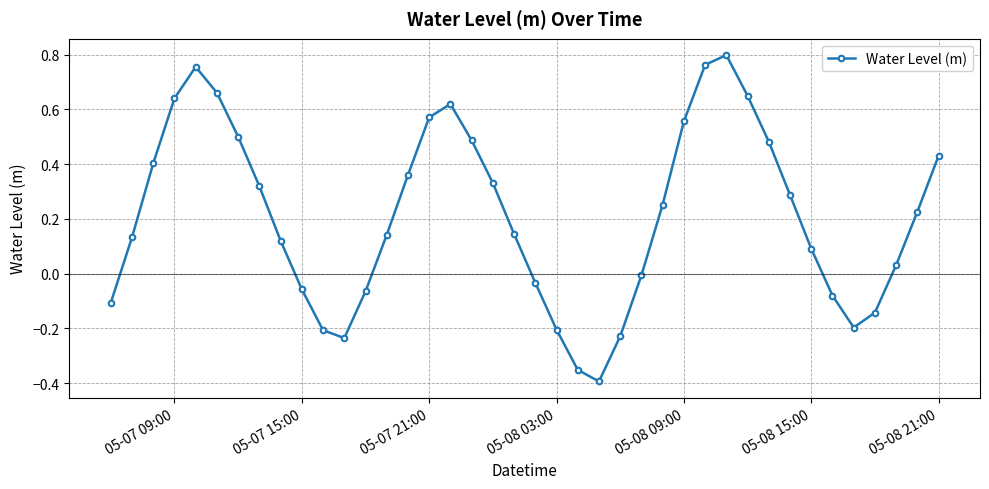

True or false: there are more than 2 points higher than both neighbors.

True